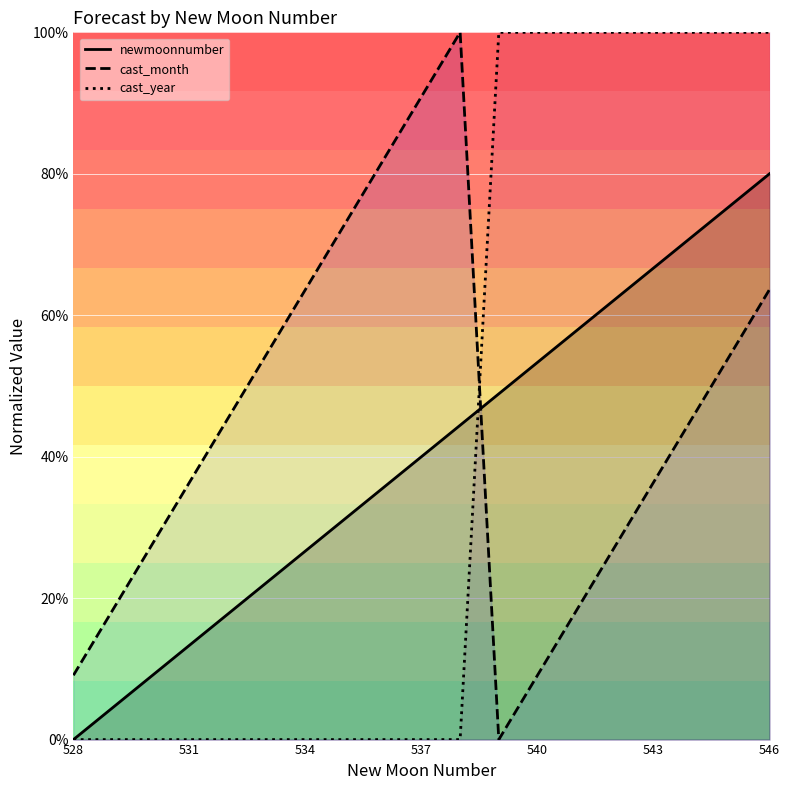

At which category is the sum across all series the highest?

546